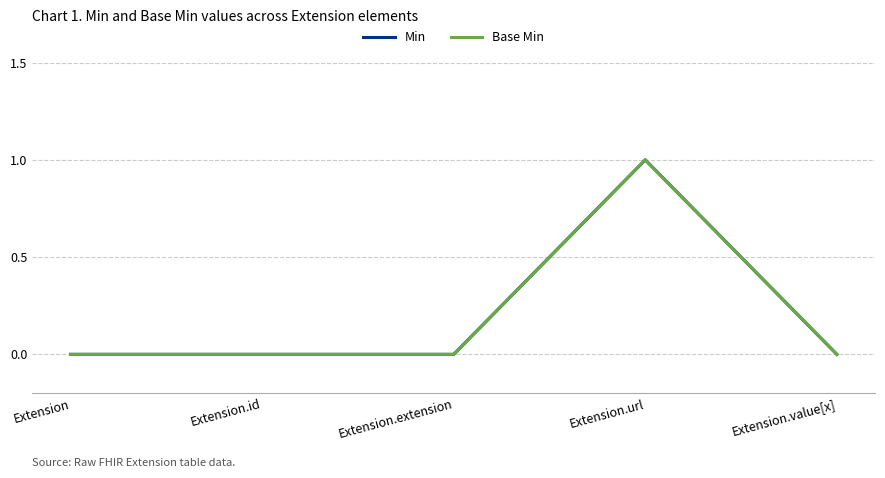

Is this an area chart (filled region under the line)?

No